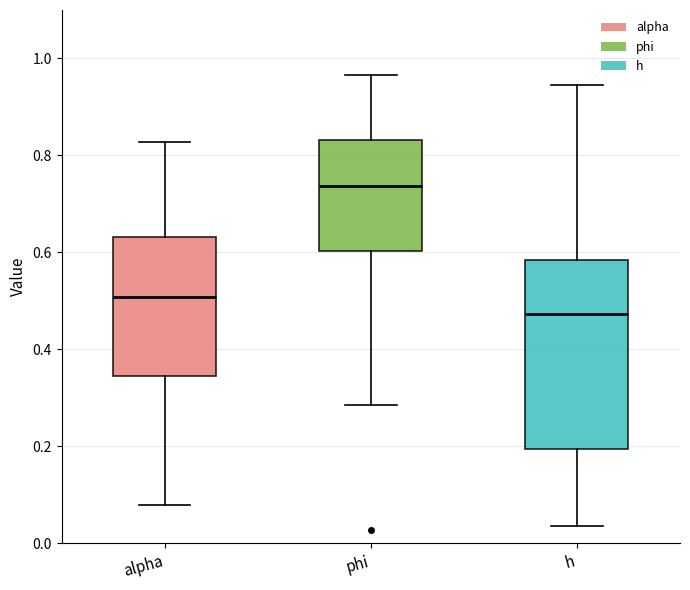

Which box is the tallest, from its lower edge to its upper edge?

h